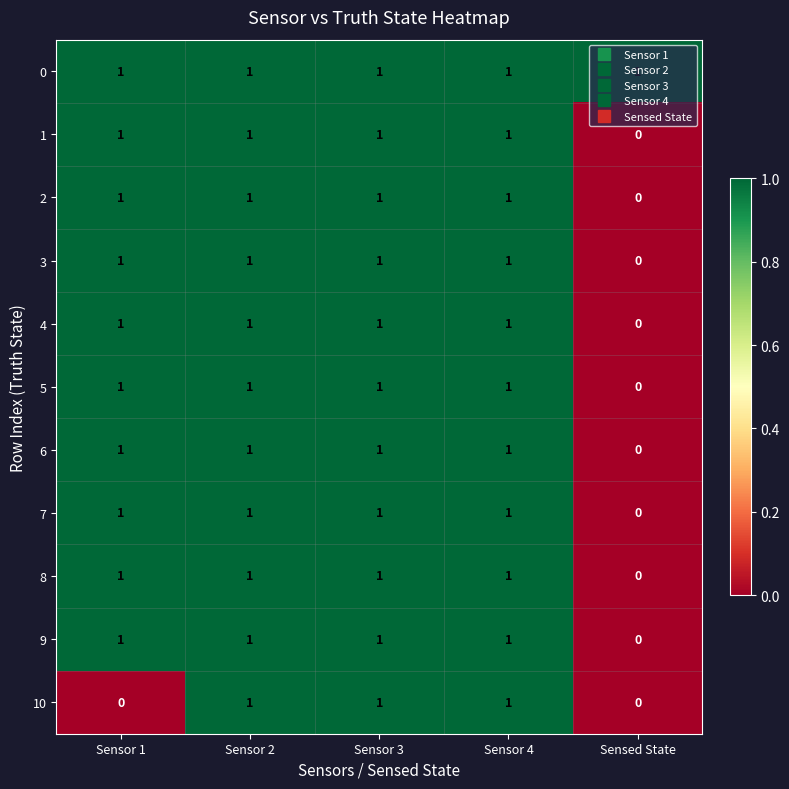

At how many categories does at least one series exceed 0?

5